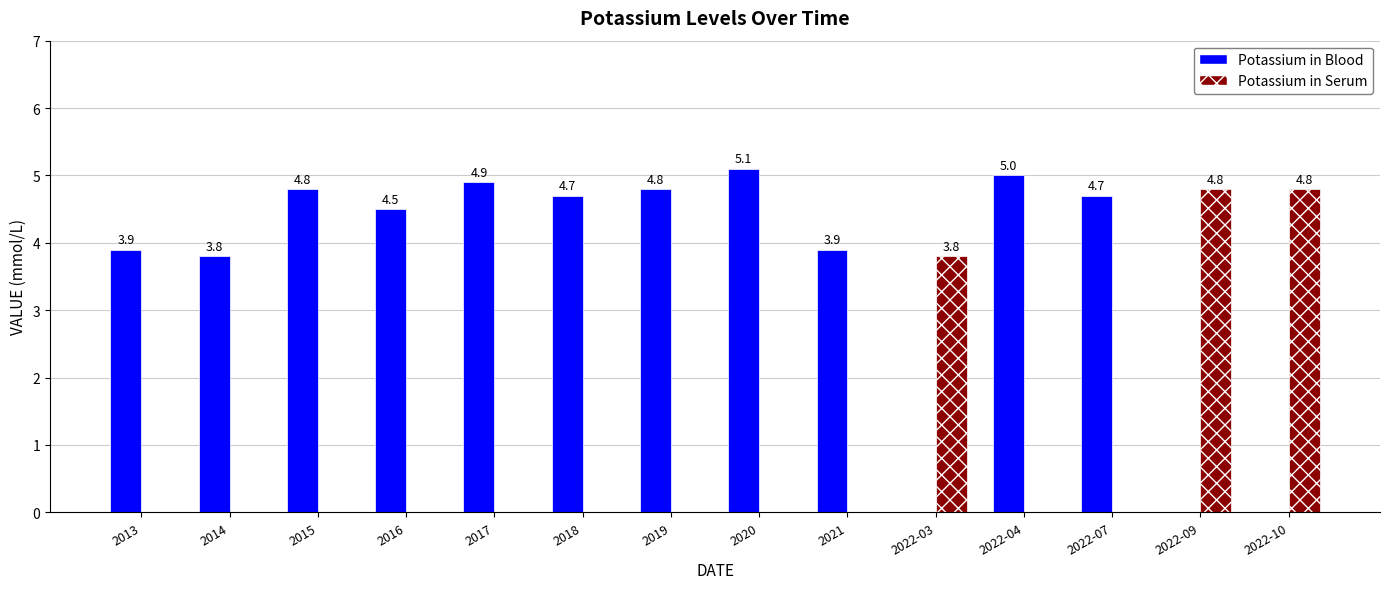

Reading left to right, transcribe all the data shown in this chart.

Potassium in Blood: 2013=3.9	2014=3.8	2015=4.8	2016=4.5	2017=4.9	2018=4.7	2019=4.8	2020=5.1	2021=3.9	2022-03=0.0	2022-04=5.0	2022-07=4.7	2022-09=0.0	2022-10=0.0
Potassium in Serum: 2013=0.0	2014=0.0	2015=0.0	2016=0.0	2017=0.0	2018=0.0	2019=0.0	2020=0.0	2021=0.0	2022-03=3.8	2022-04=0.0	2022-07=0.0	2022-09=4.8	2022-10=4.8